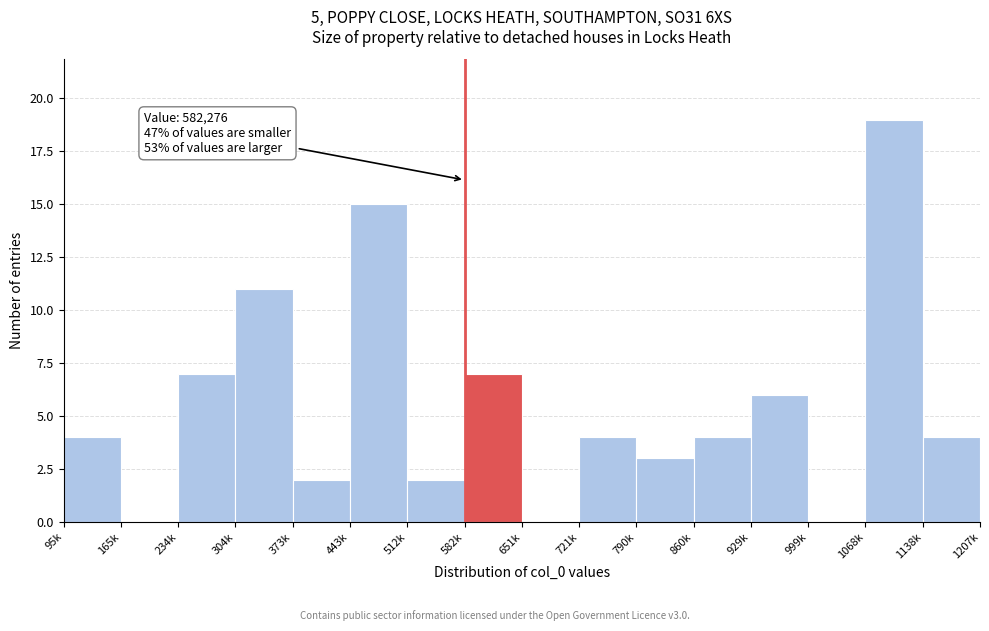

Reading left to right, list all the values displayed in this chart.

95k=4	165k=0	234k=7	304k=11	373k=2	443k=15	512k=2	582k=7	651k=0	721k=4	790k=3	860k=4	929k=6	999k=0	1068k=19	1138k=4